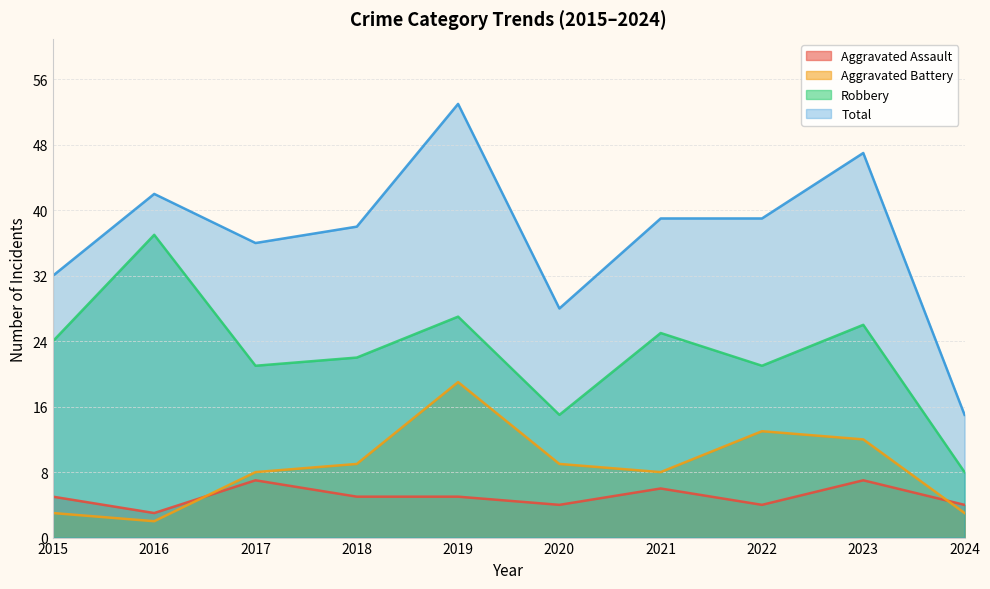

True or false: Aggravated Assault and Robbery intersect in this chart.

False